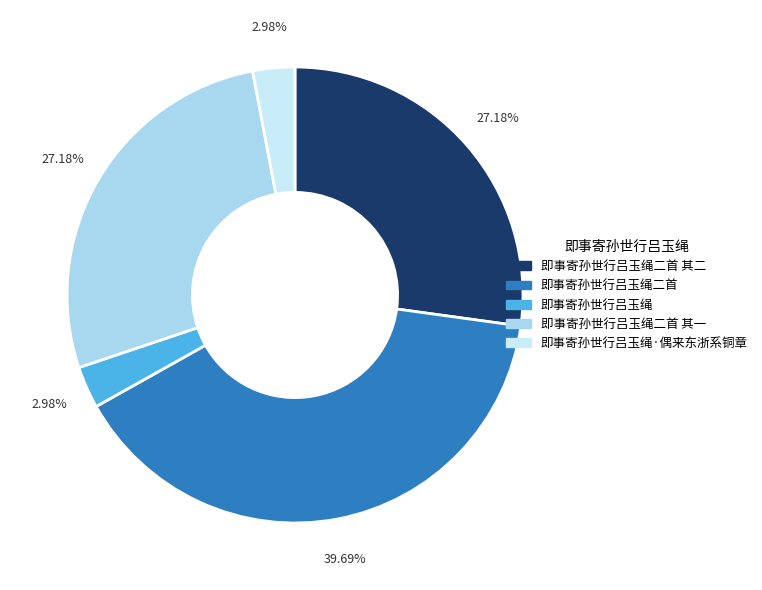

The 即事寄孙世行吕玉绳·偶来东浙系铜章 slice represents 3% of the pie. True or false?

True